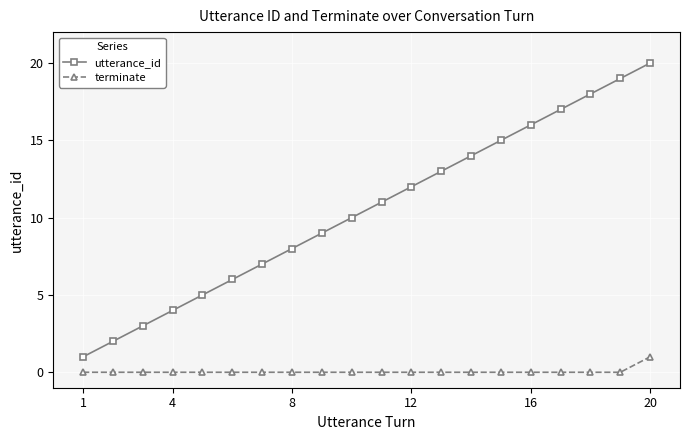

How many values in the utterance_id series are below 11?

10